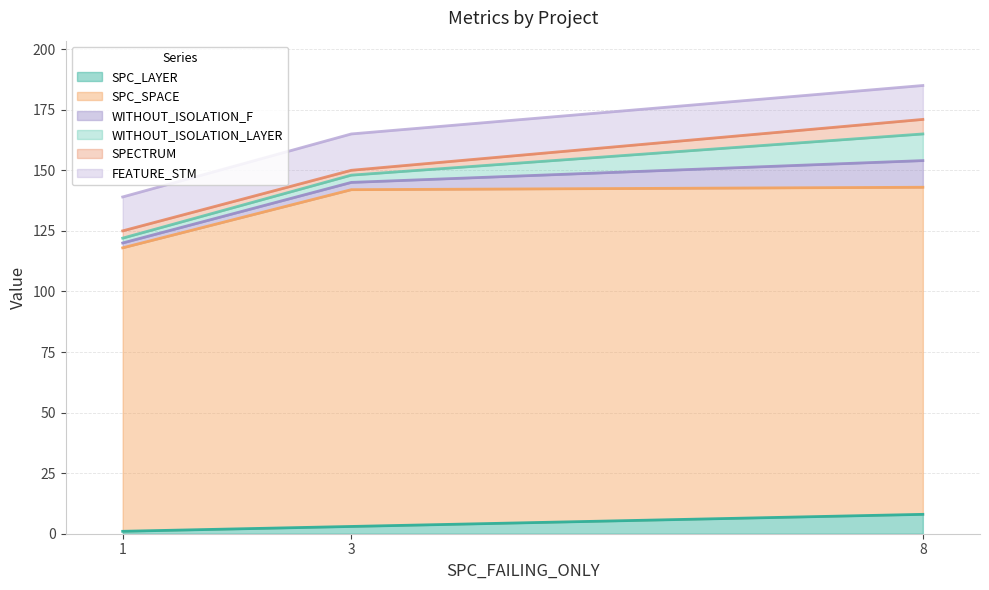

Does the chart display data point markers on the line(s)?

No